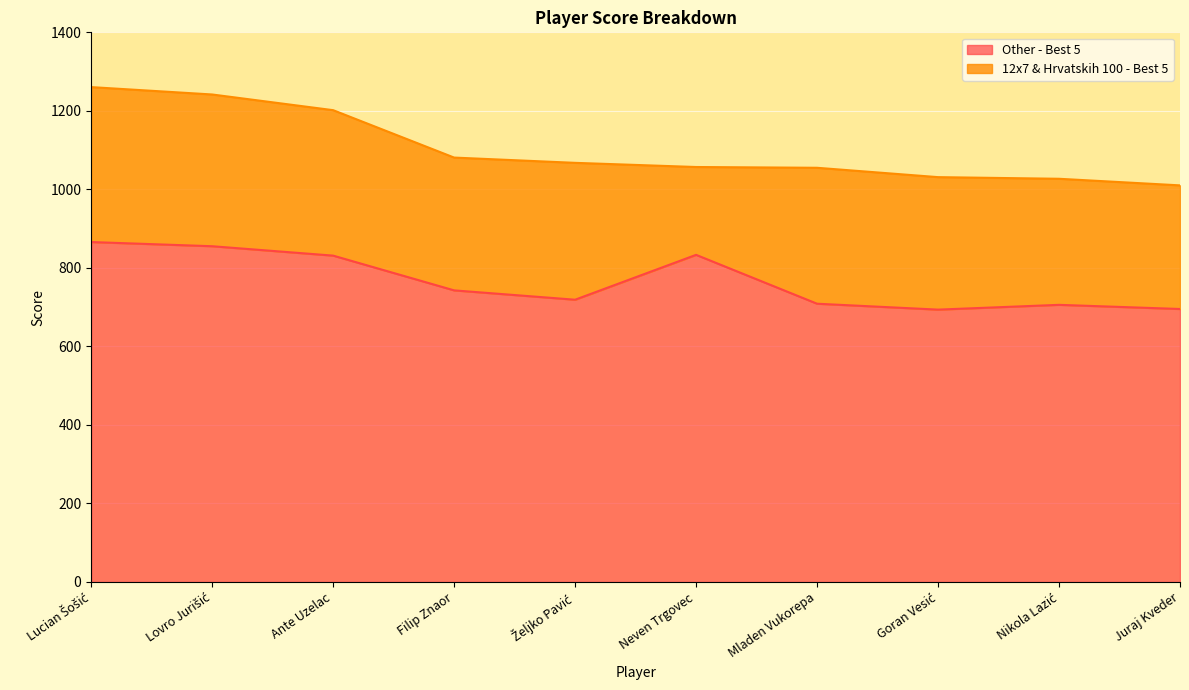

Which label corresponds to the smallest value in the chart?

Goran Vesić